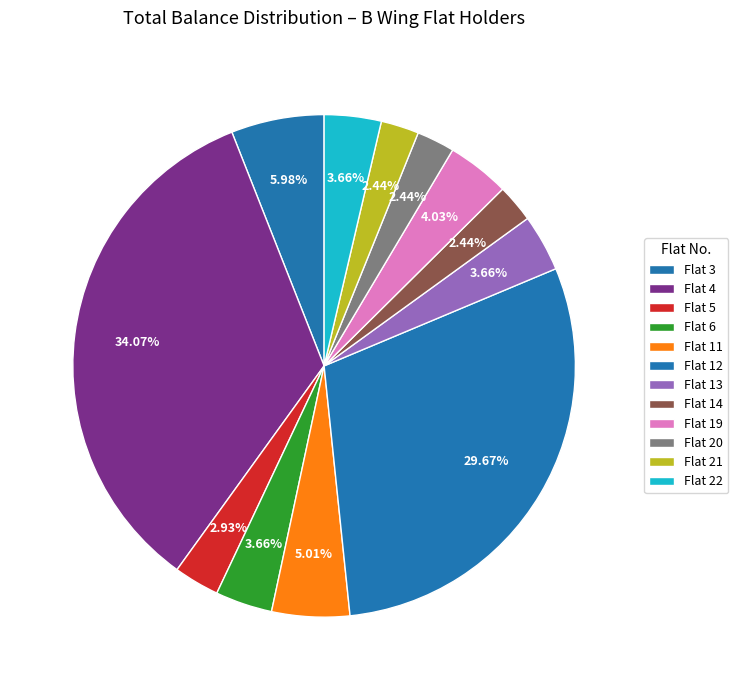

Combined, what portion of the pie is Flat 12 and Flat 6?

33.3%